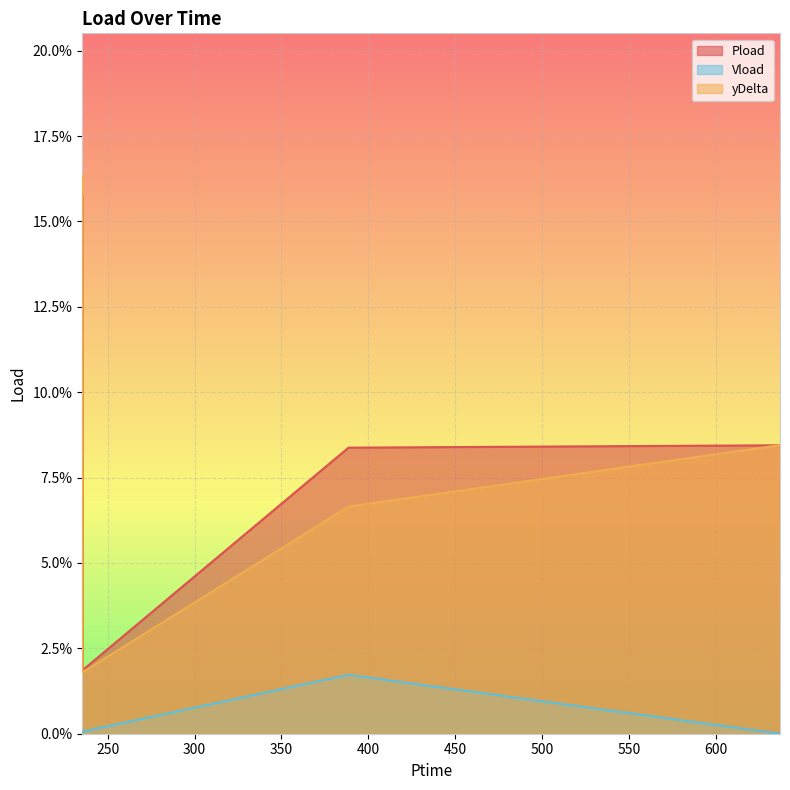

True or false: Vload and yDelta cross at least once.

False